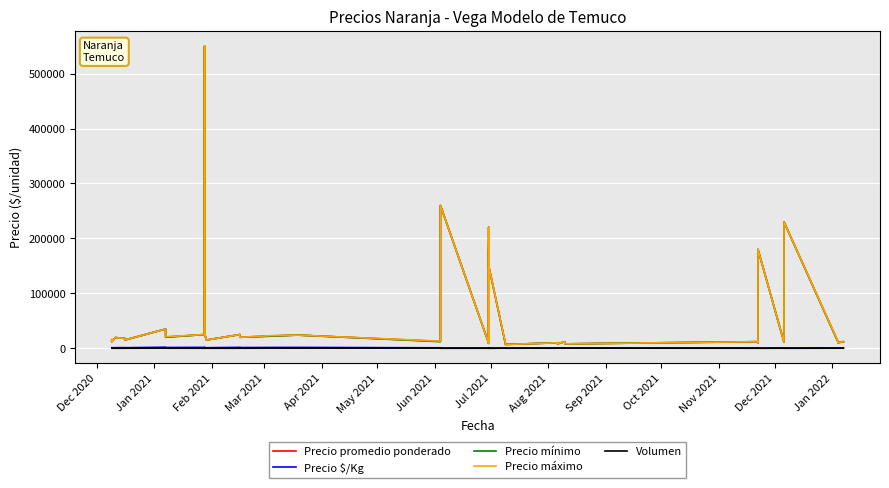

How many interior local valleys does the Precio promedio ponderado series have?

14